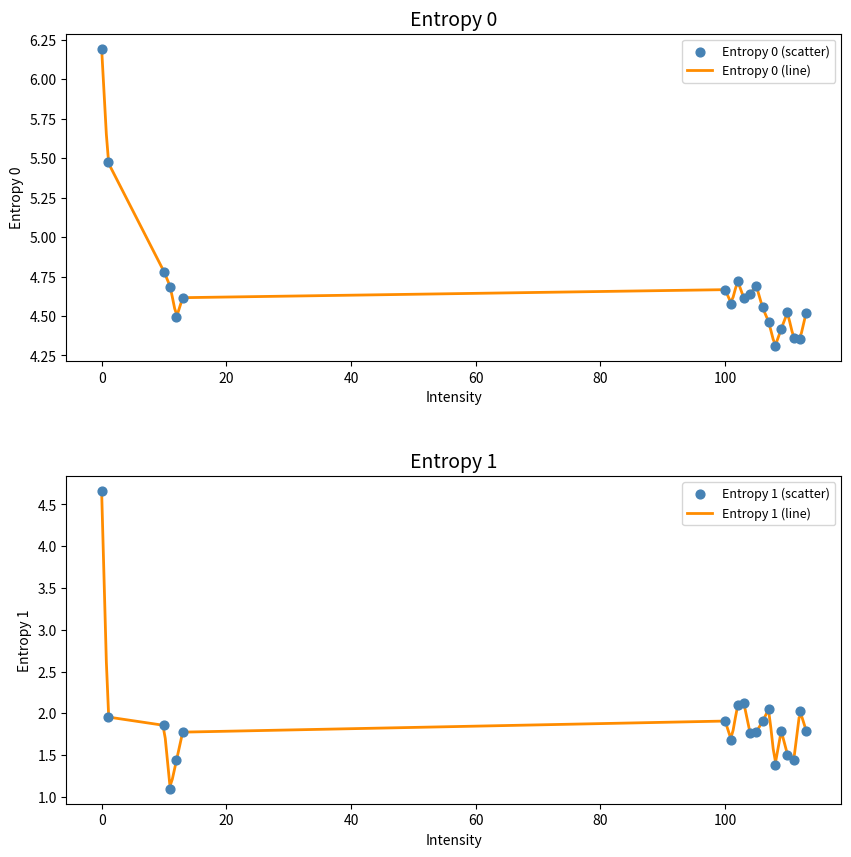

What are all the series names shown in the legend?

Entropy 0, Entropy 1